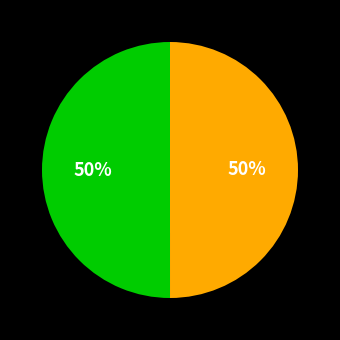

To the nearest percent, what is the average slice percentage?

50%